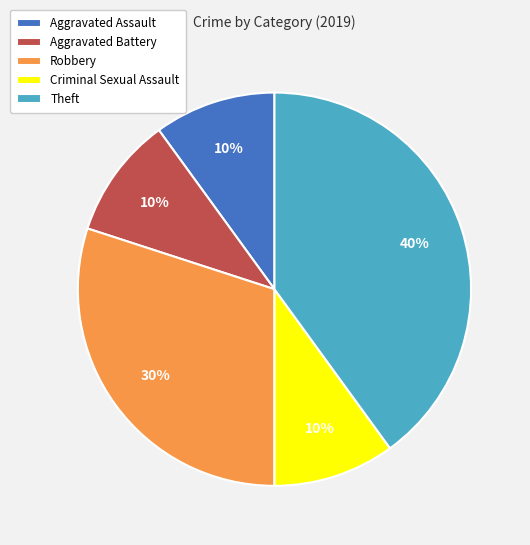

Is it true that Criminal Sexual Assault is 1% of the pie?

False